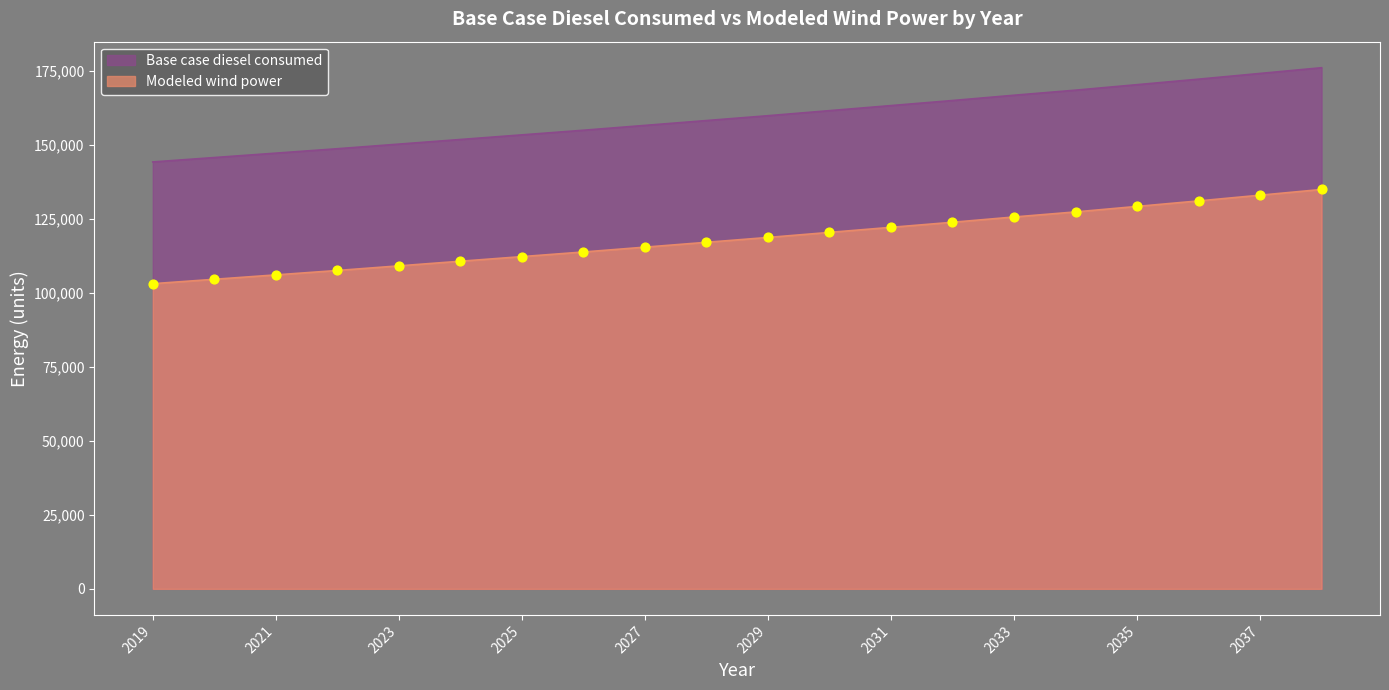

Which series reaches the minimum Y coordinate?

Base case diesel consumed